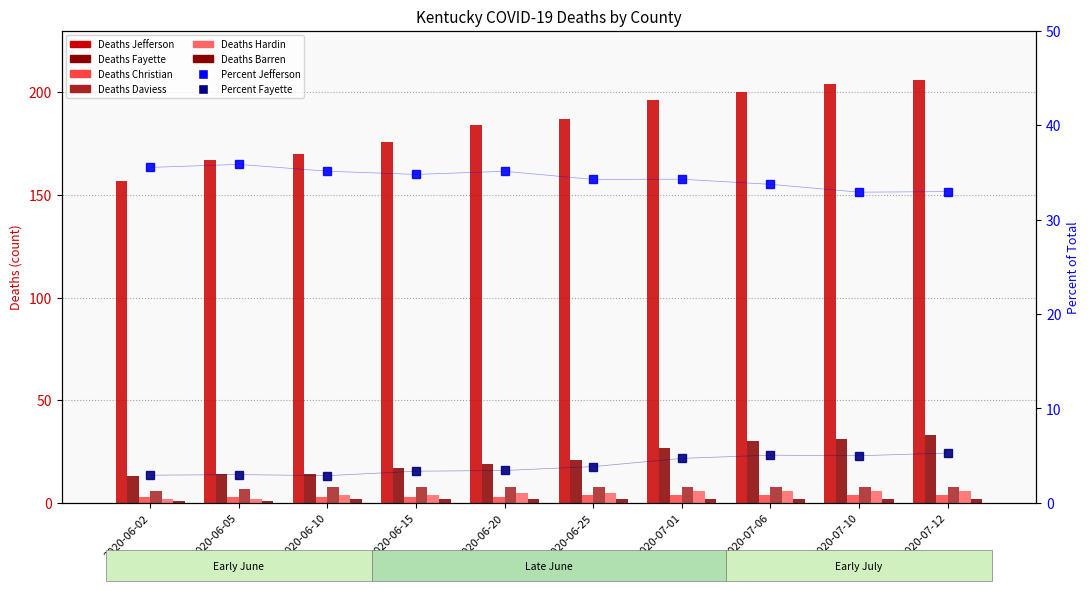

List the series in order of their peak value, highest first.

Deaths Jefferson, Deaths Fayette, Deaths Daviess, Deaths Hardin, Deaths Christian, Deaths Barren